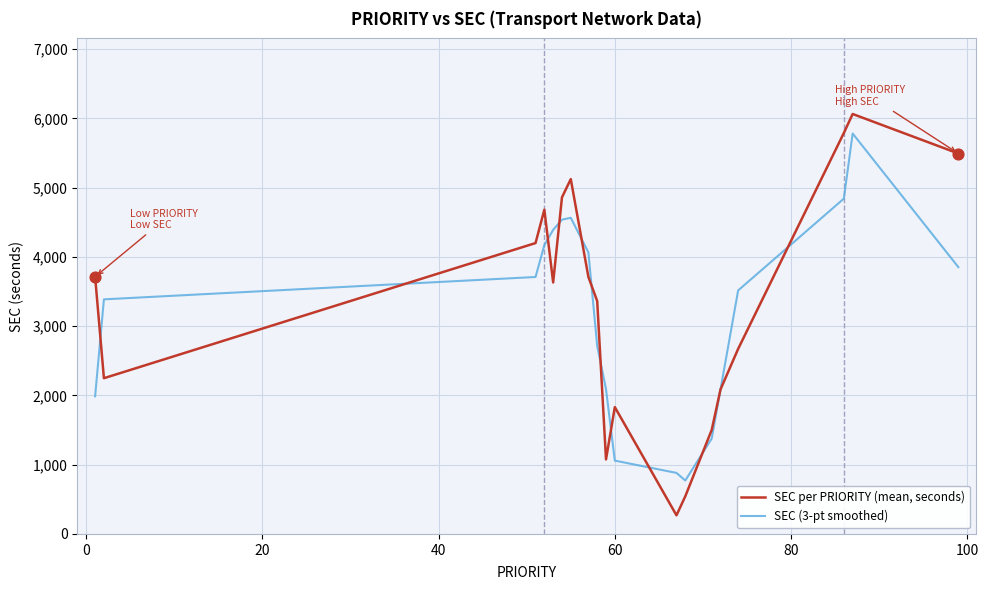

Which series has the largest range (max minus min)?

SEC per PRIORITY (mean, seconds)